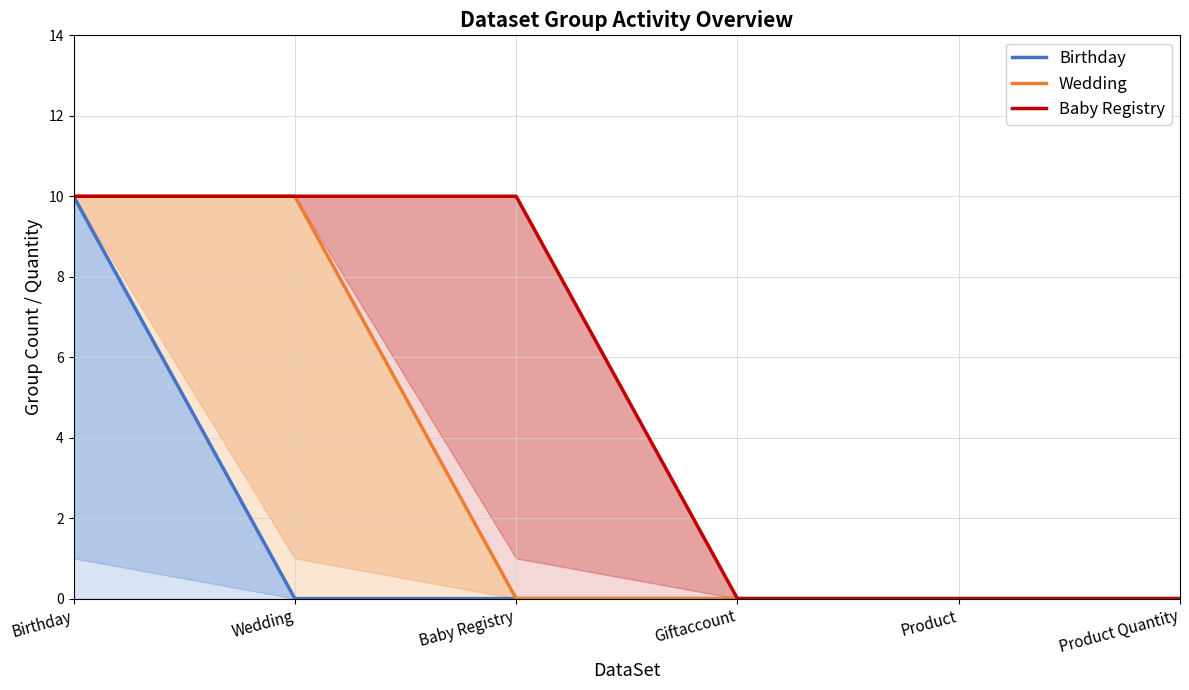

At Product, list the series in order from smallest to largest.

Birthday, Wedding, Baby Registry